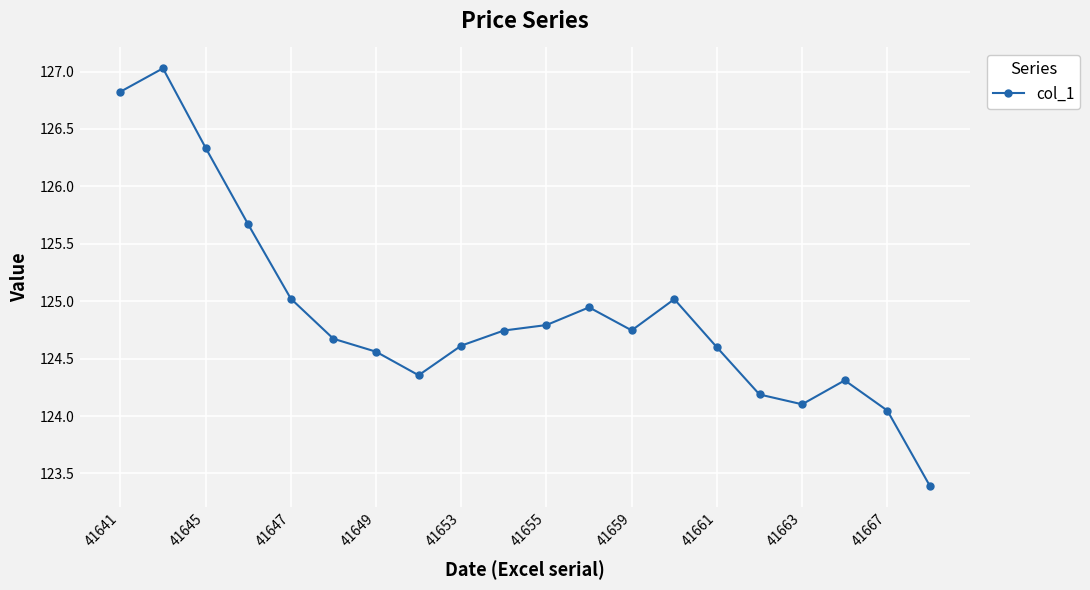

What is the greatest value displayed?

127.0